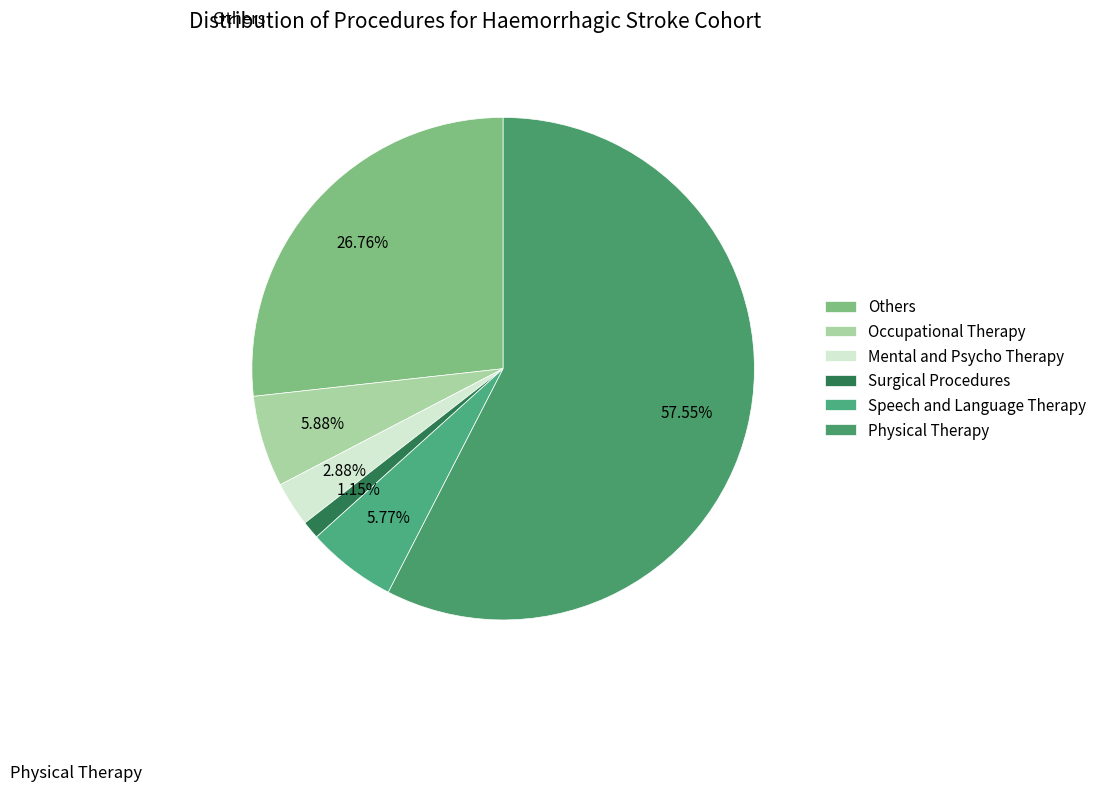

To the nearest percent, what is the difference between the largest and smallest slice percentages?

56%